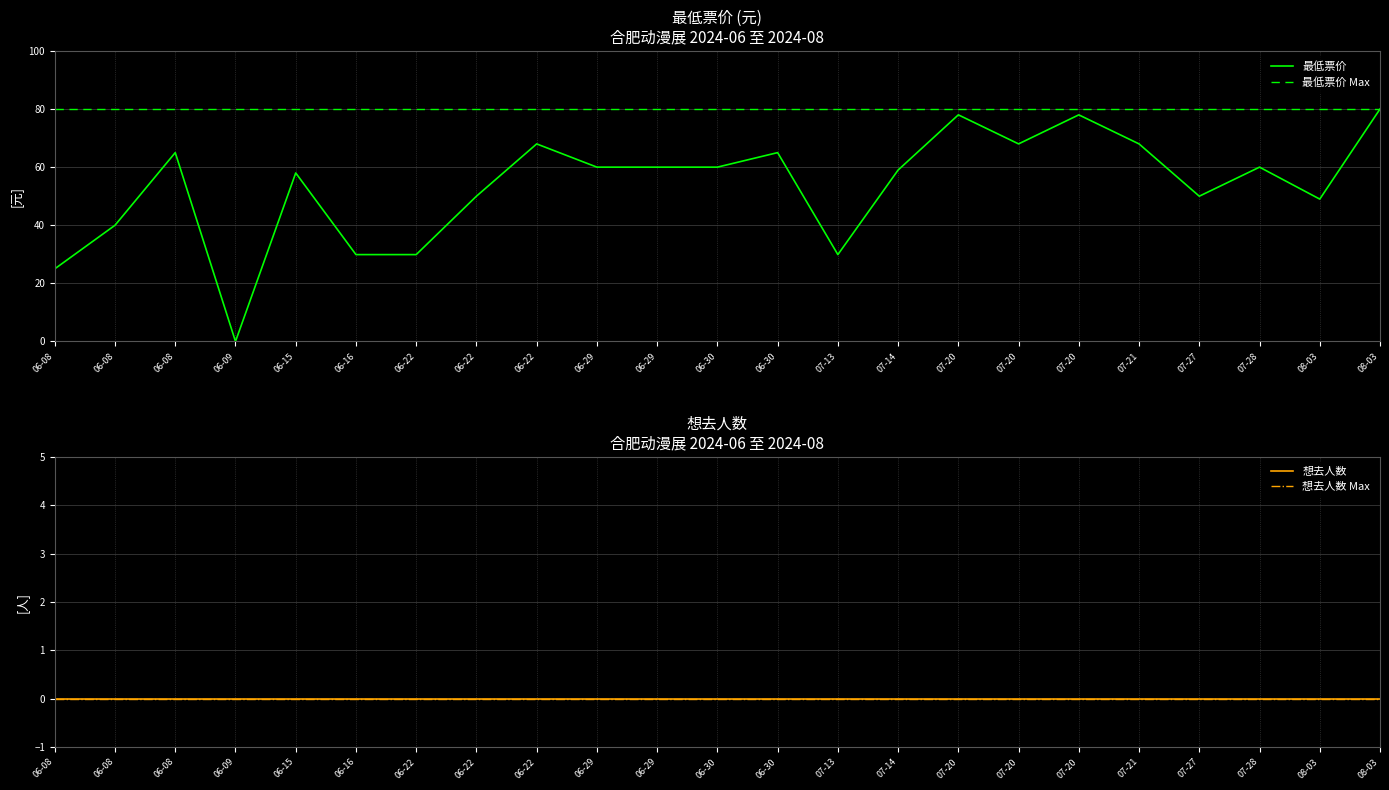

True or false: 想去人数 and 想去人数 Max intersect in this chart.

False